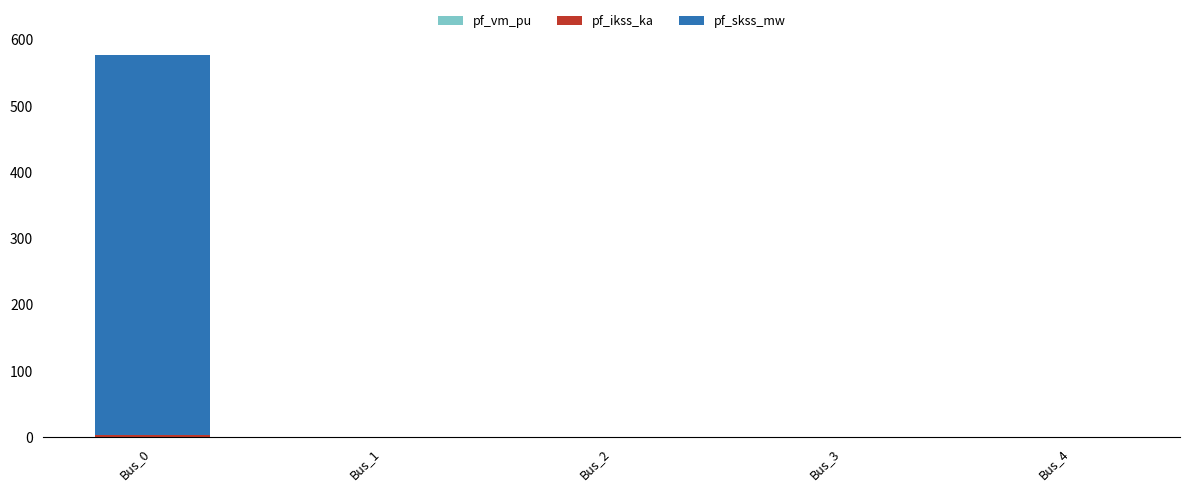

At which category is the sum across all series the highest?

Bus_0